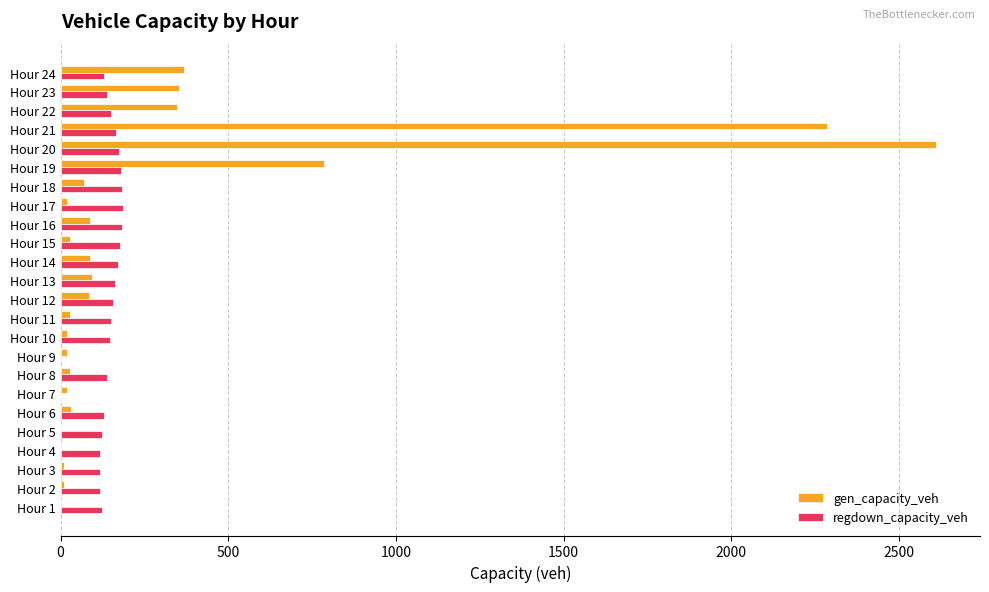

Count the number of data series in this chart.

2